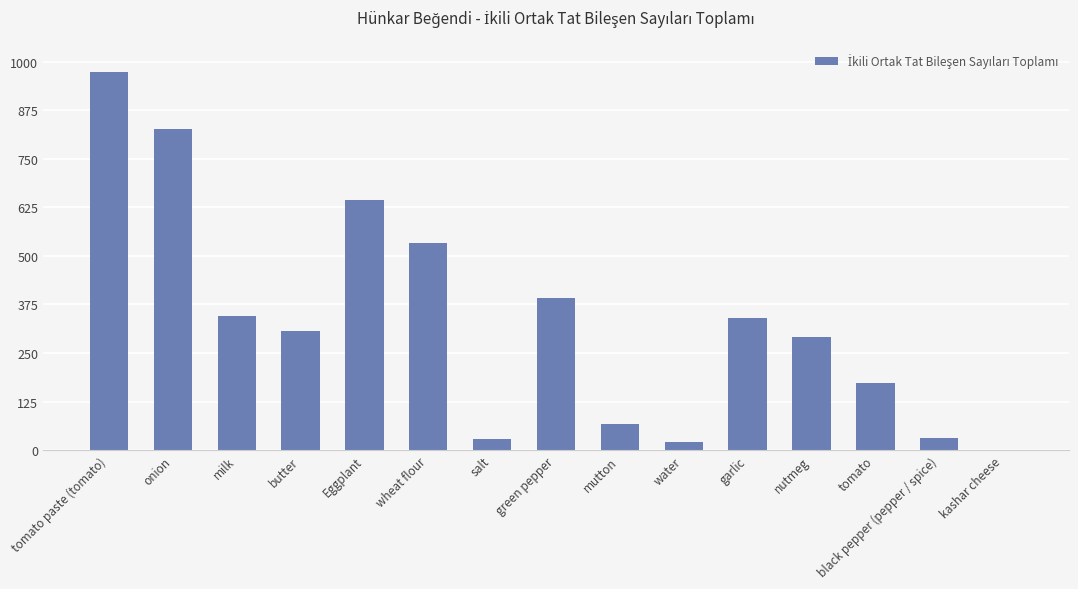

What is the maximum value shown in the chart?

973